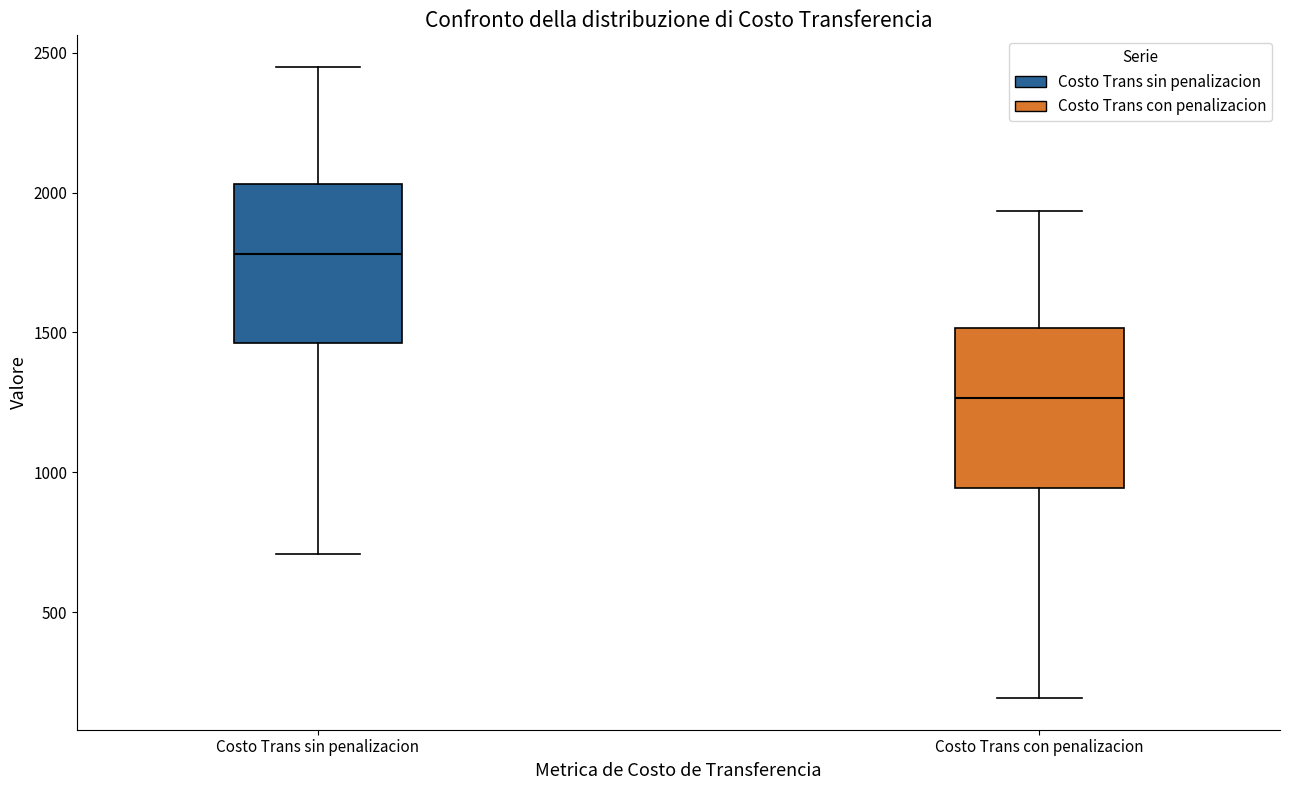

Which box's median line is the highest?

Costo Trans sin penalizacion